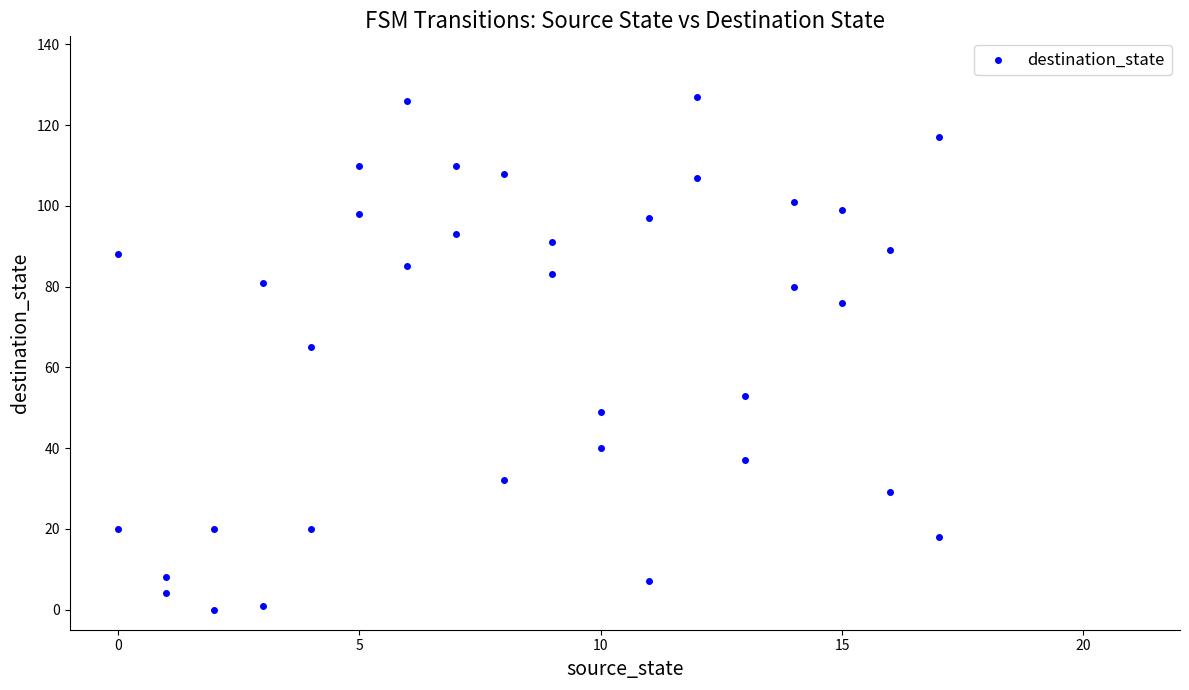

What Y value in the scatter plot is closest to 63?

65